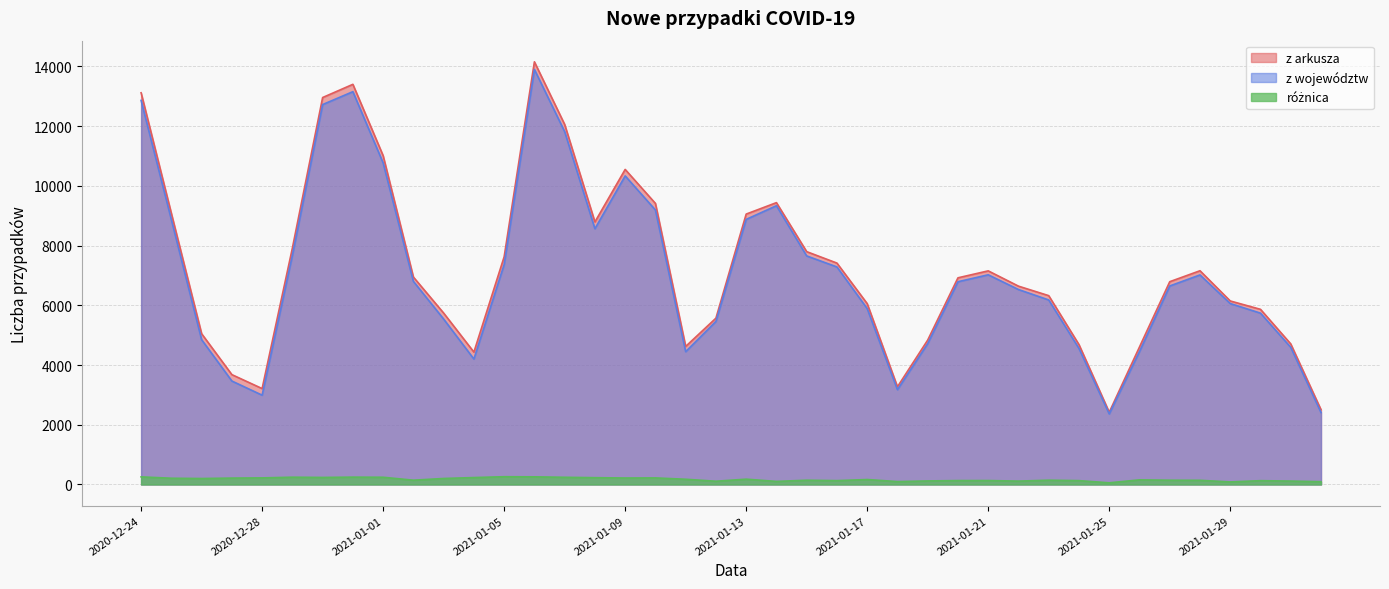

What is the value of the z arkusza point at the 23rd from the left?

7795